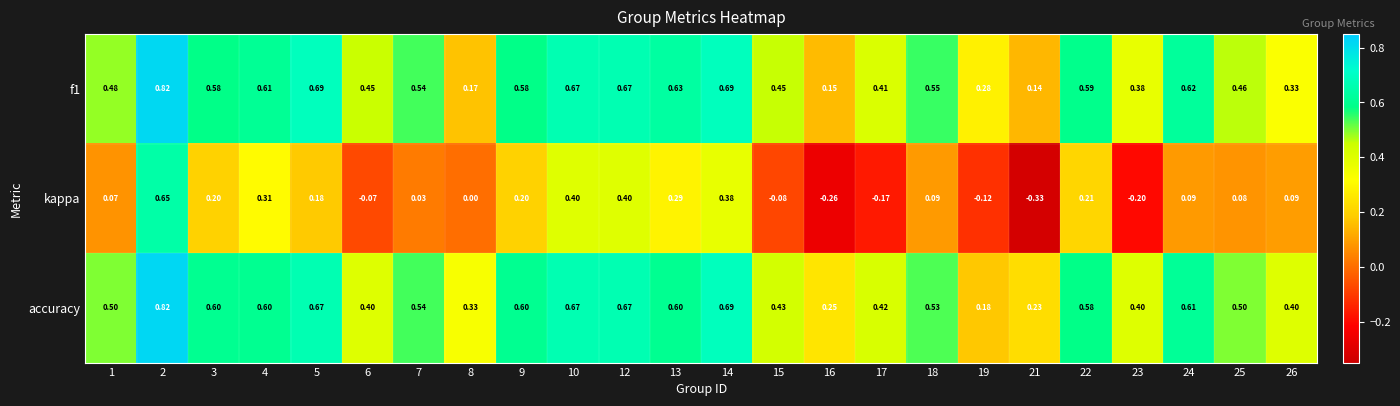

Which series has the largest total across all categories?

accuracy